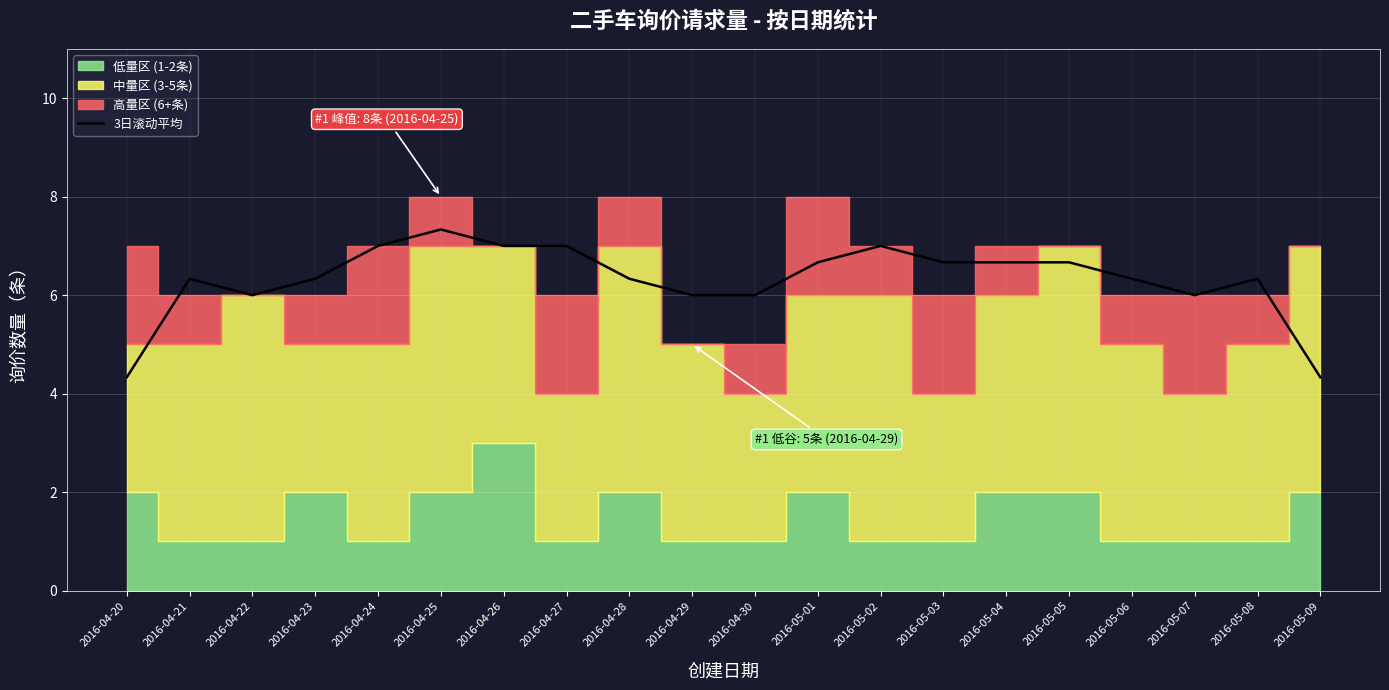

Between 2016-05-05 and 2016-04-21, which is larger?

2016-05-05